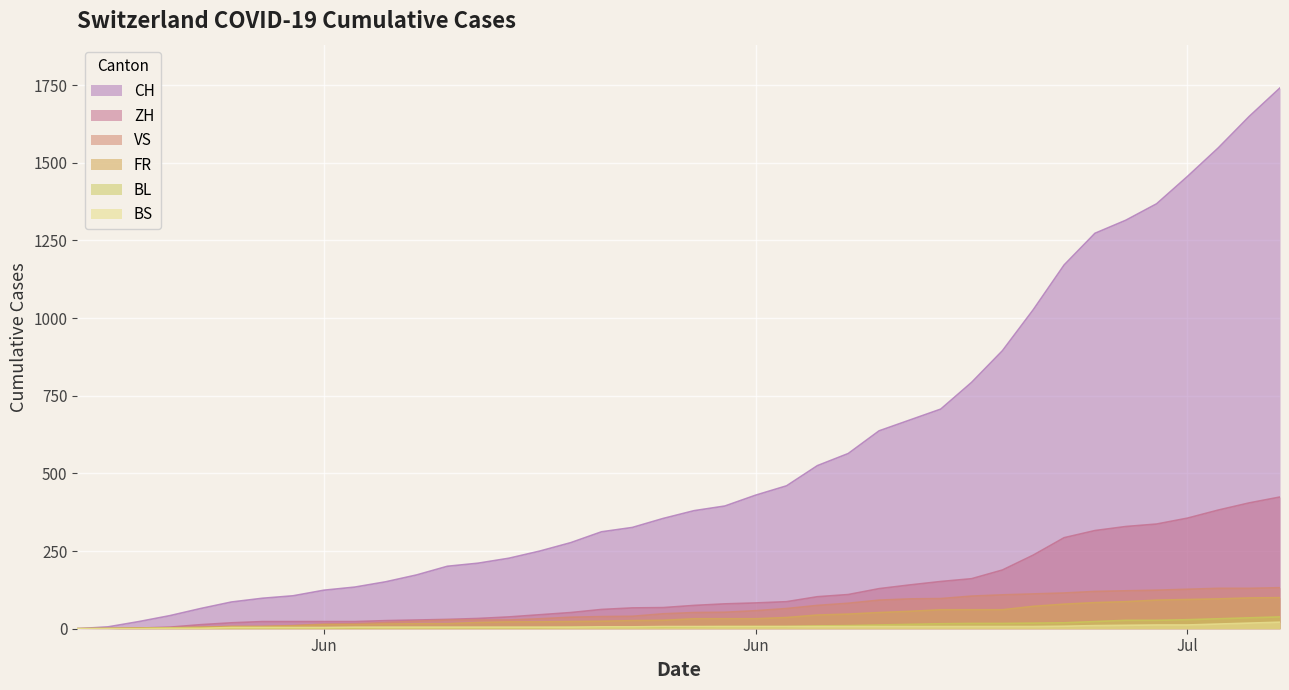

List the series in order of their peak value, lowest first.

BS, BL, FR, VS, ZH, CH